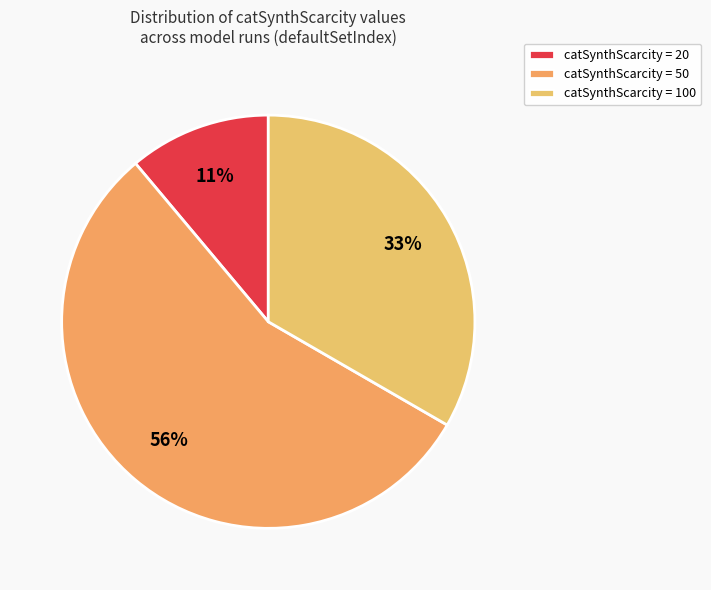

Is there any slice that represents more than half of the pie?

Yes